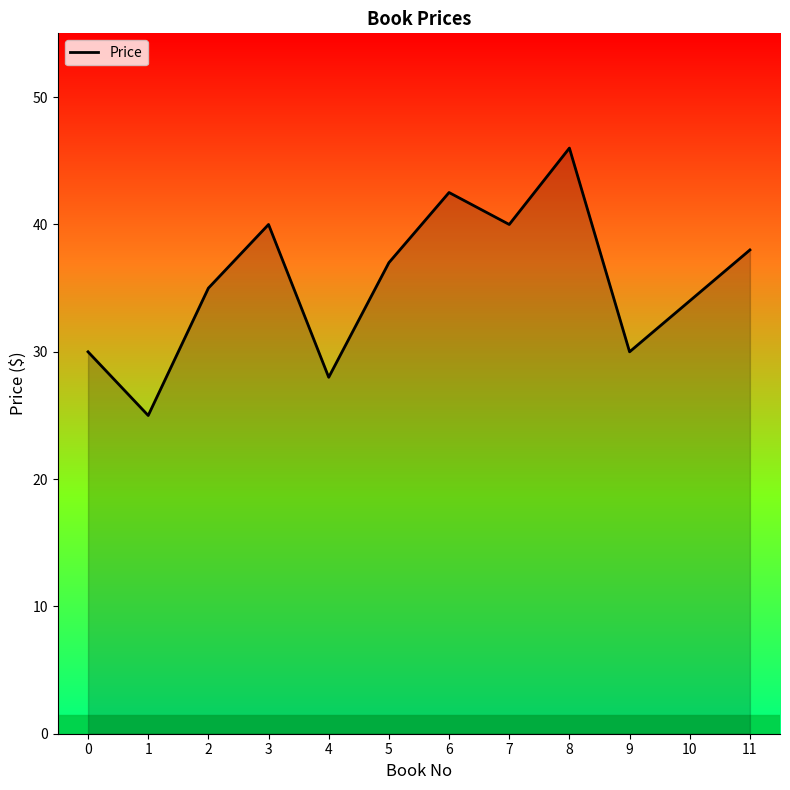

True or false: the data shows 18.9 at 9.

False